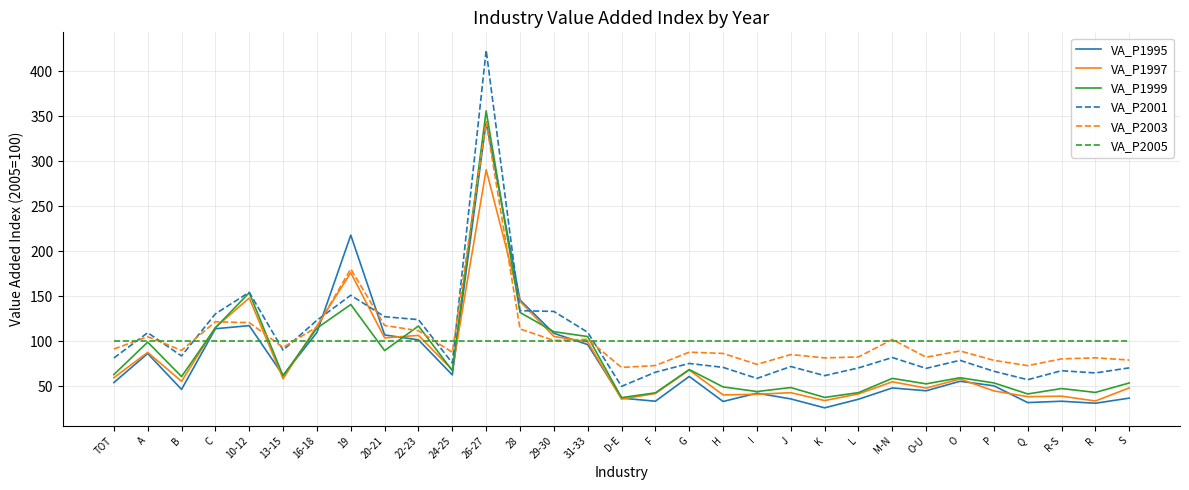

In VA_P1995, how many points are lower than both neighbors (excluding endpoints)?

9